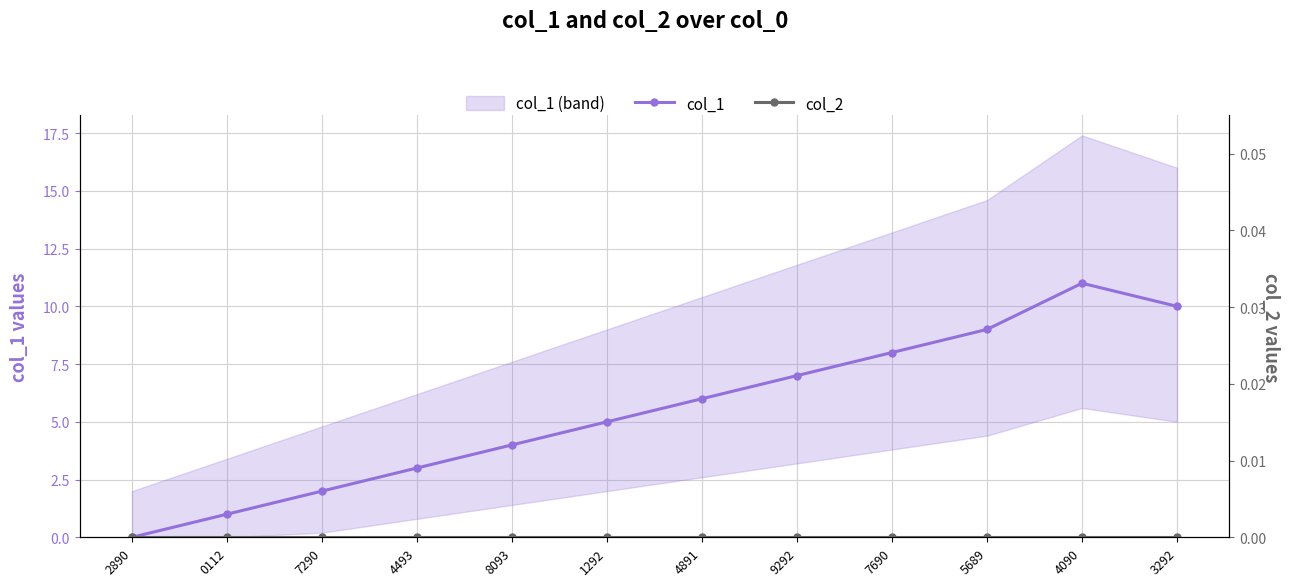

Reading left to right, extract all data points from this chart.

col_1: 2890=0	0112=1	7290=2	4493=3	8093=4	1292=5	4891=6	9292=7	7690=8	5689=9	4090=11	3292=10
col_2: 2890=0	0112=0	7290=0	4493=0	8093=0	1292=0	4891=0	9292=0	7690=0	5689=0	4090=0	3292=0